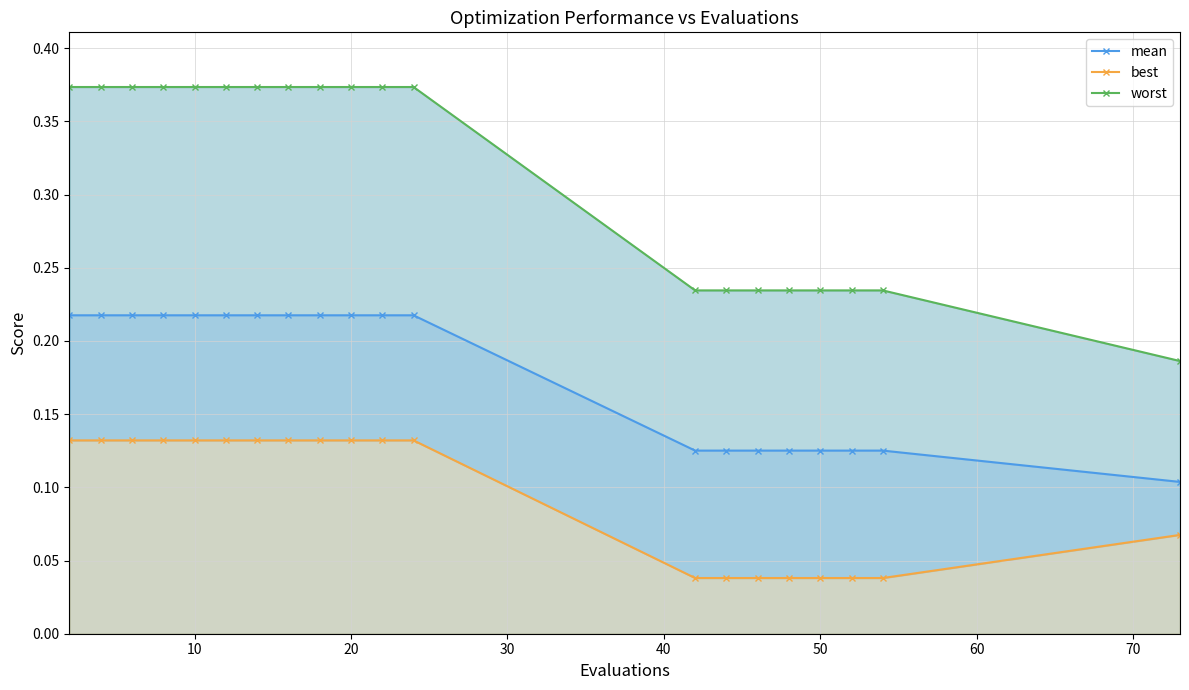

How many lines are shown in the chart?

3